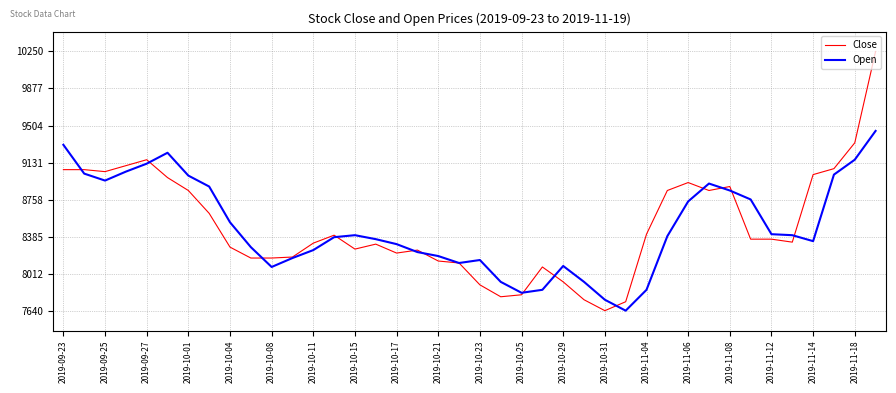

What is the highest value of the Open series?

9450